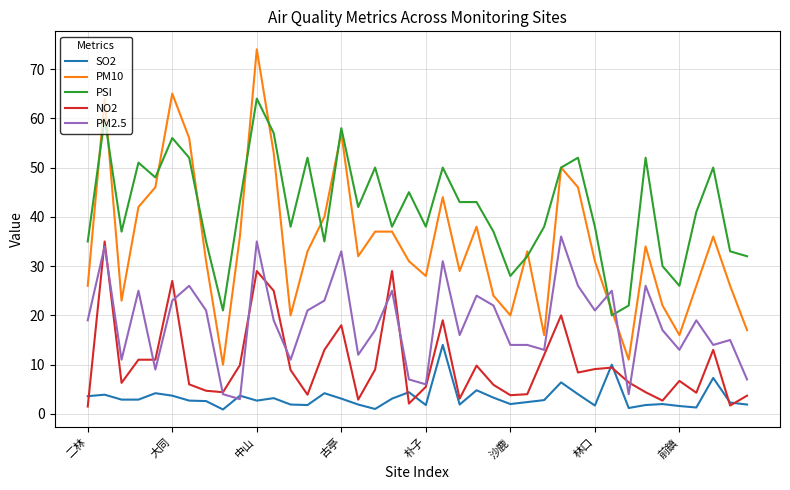

True or false: SO2 and PSI intersect in this chart.

False